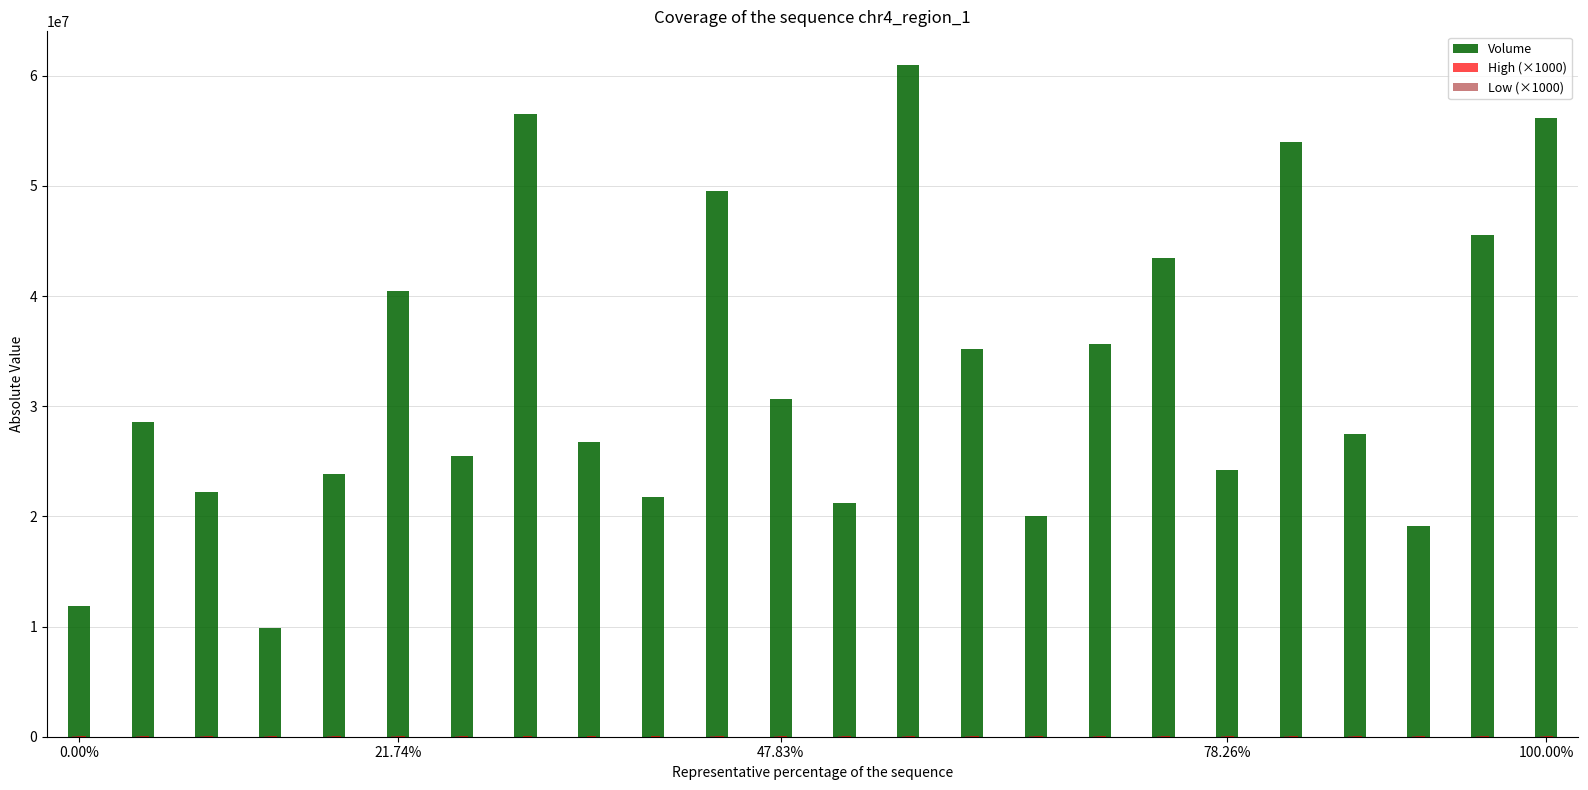

Are the bars grouped side by side (vs. stacked)?

Yes